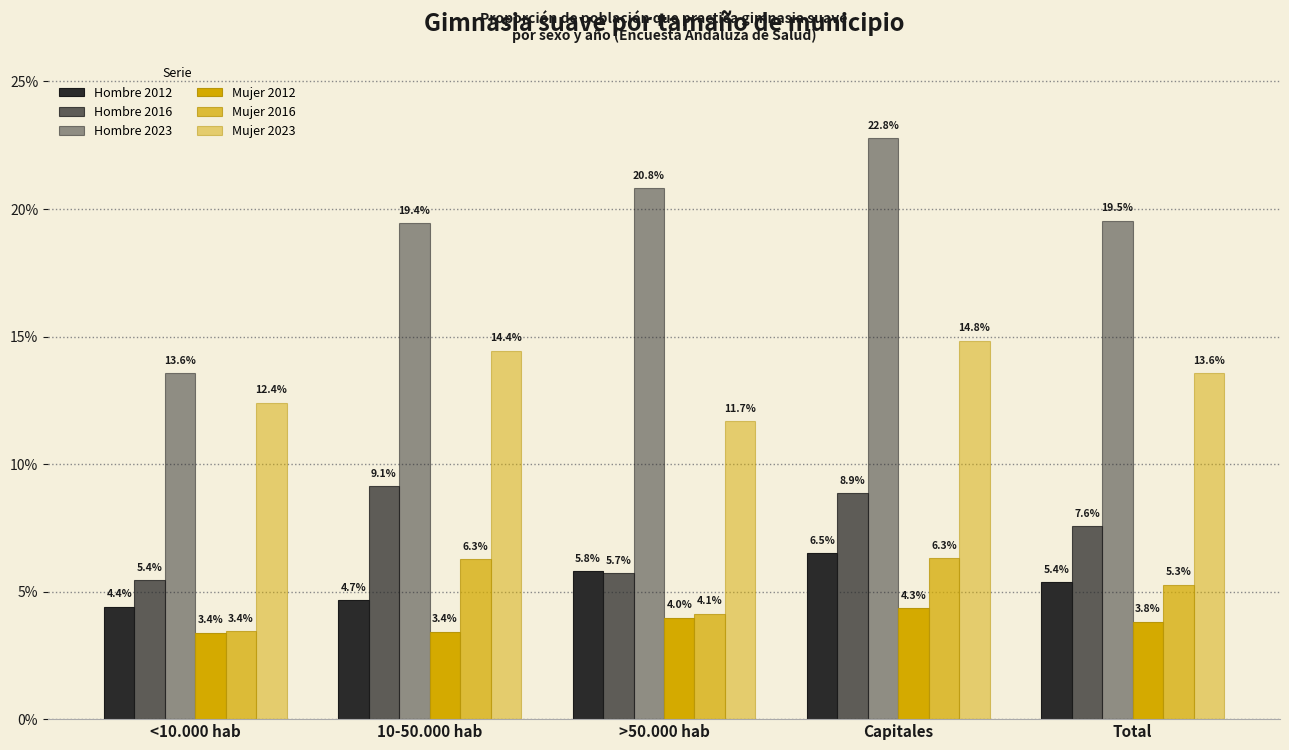

At Total, list the series in order from largest to smallest.

Hombre 2023, Mujer 2023, Hombre 2016, Hombre 2012, Mujer 2016, Mujer 2012